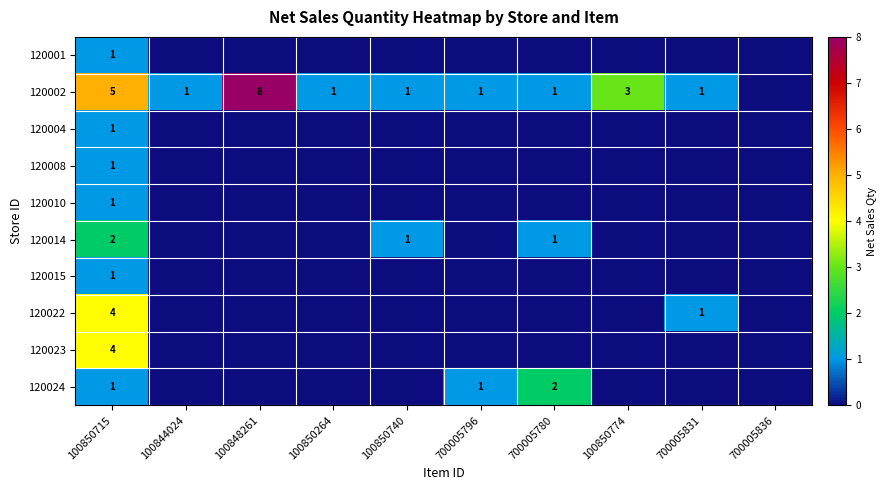

True or false: 120024 has a value of 1 at 700005780.

False